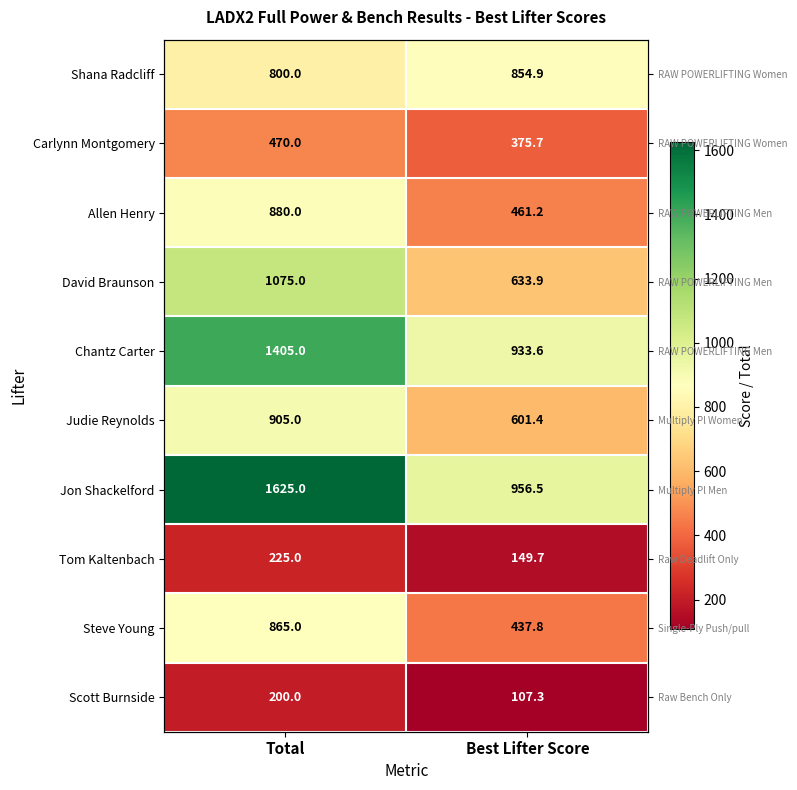

Read the David Braunson value at Total.

1075.0